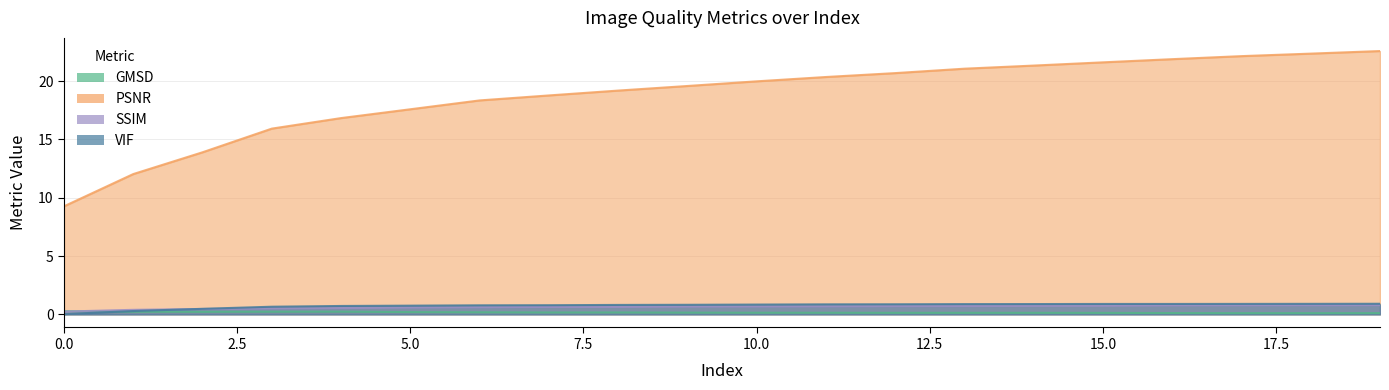

Between which two adjacent categories do VIF and SSIM first intersect?

1 and 2